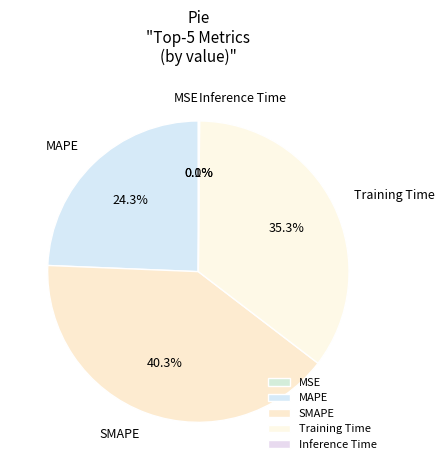

Which has a higher value, MAPE or Training Time?

Training Time